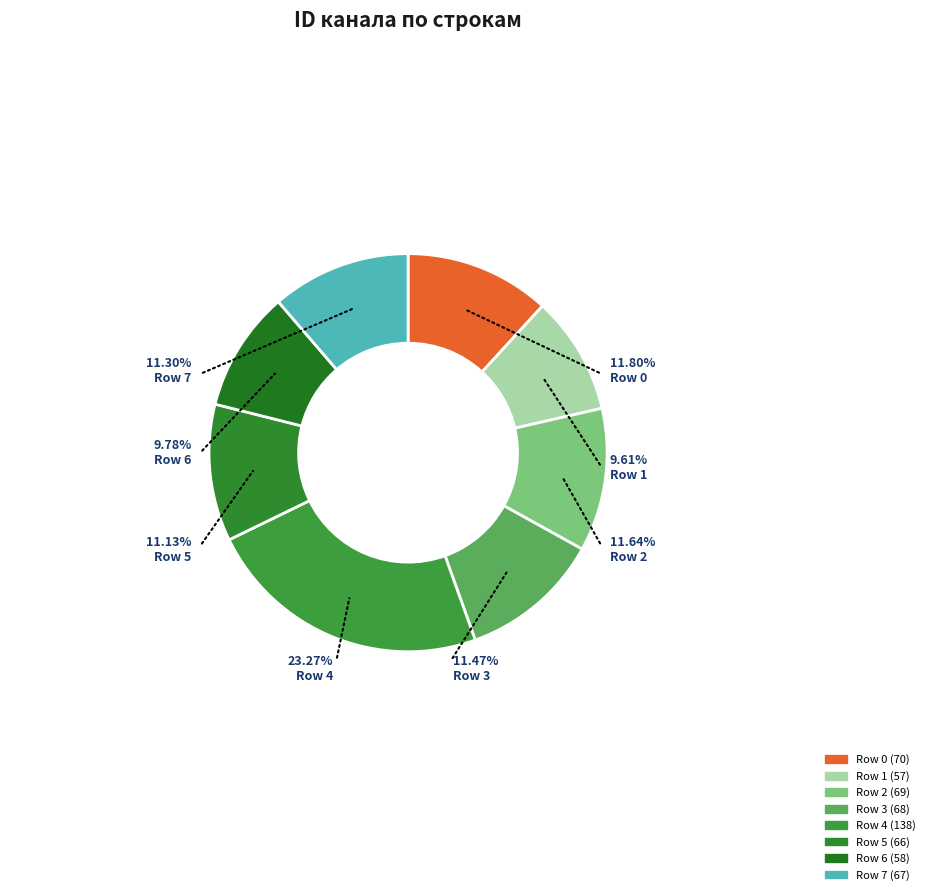

How many slices are in this pie chart?

8